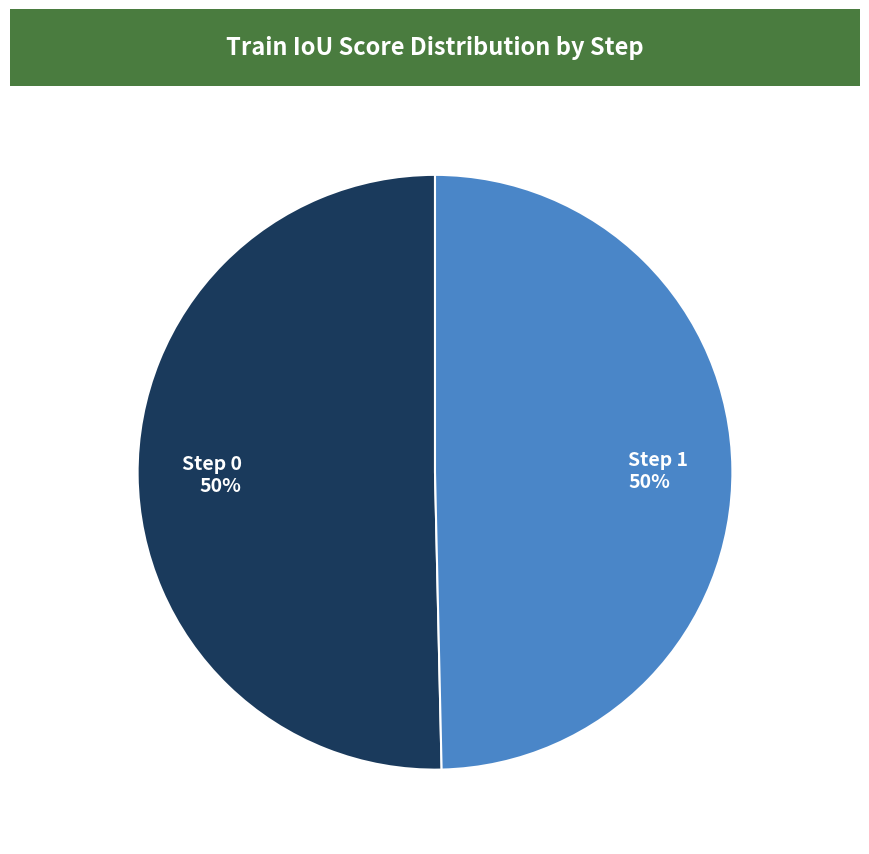

To the nearest percent, what percentage of the pie is Step 0 50%?

50%